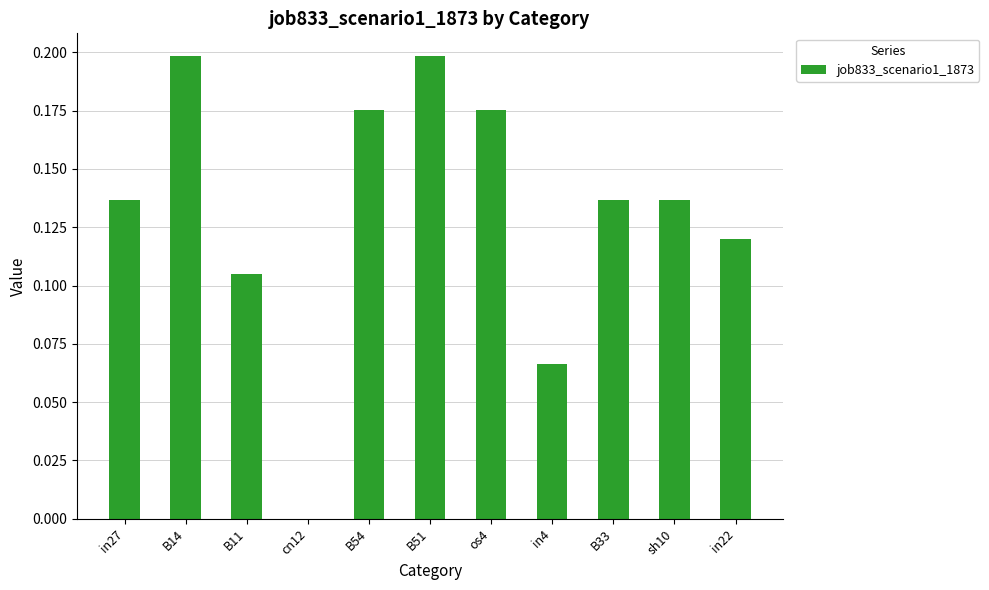

Is it true that the value at B14 is 0.2?

True